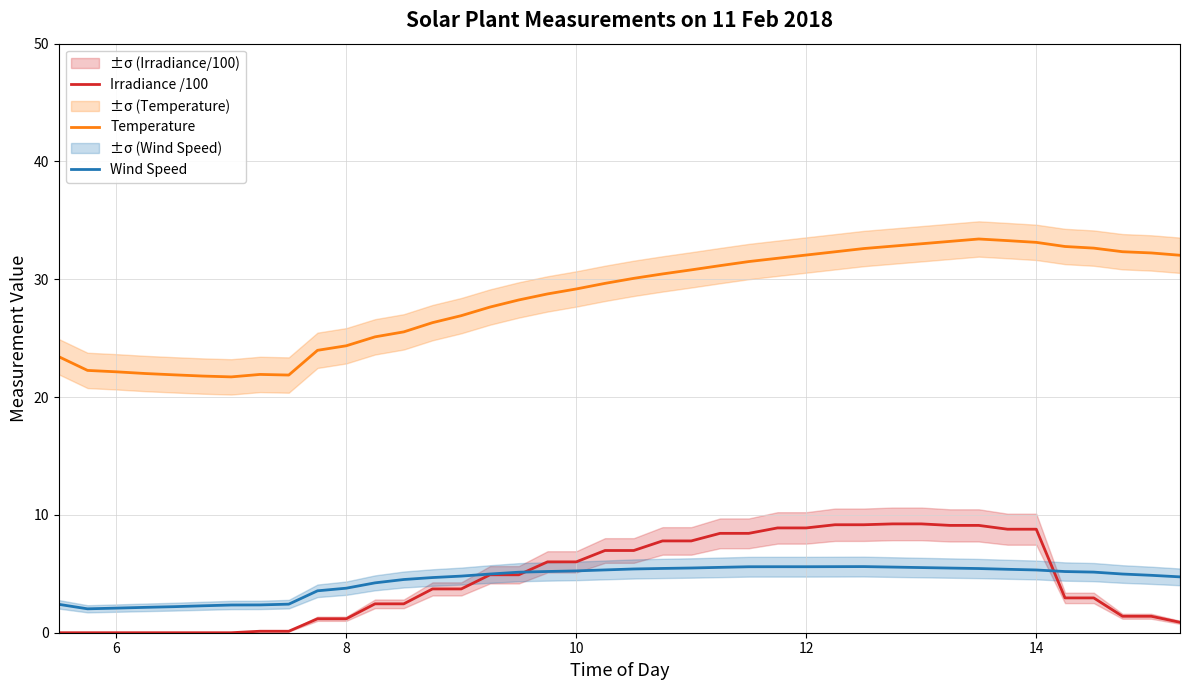

True or false: Temperature and Wind Speed intersect in this chart.

False